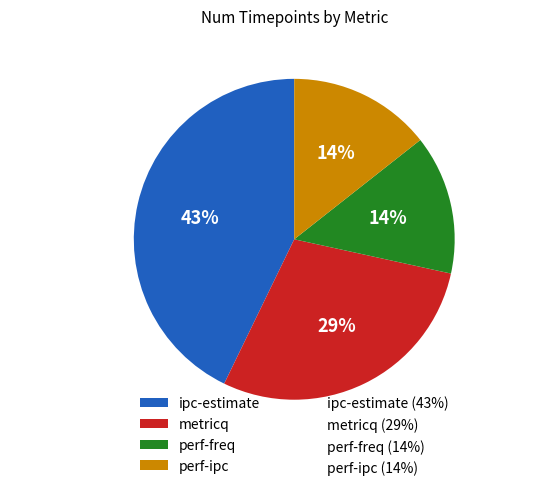

To the nearest percent, what is the average slice percentage?

25%